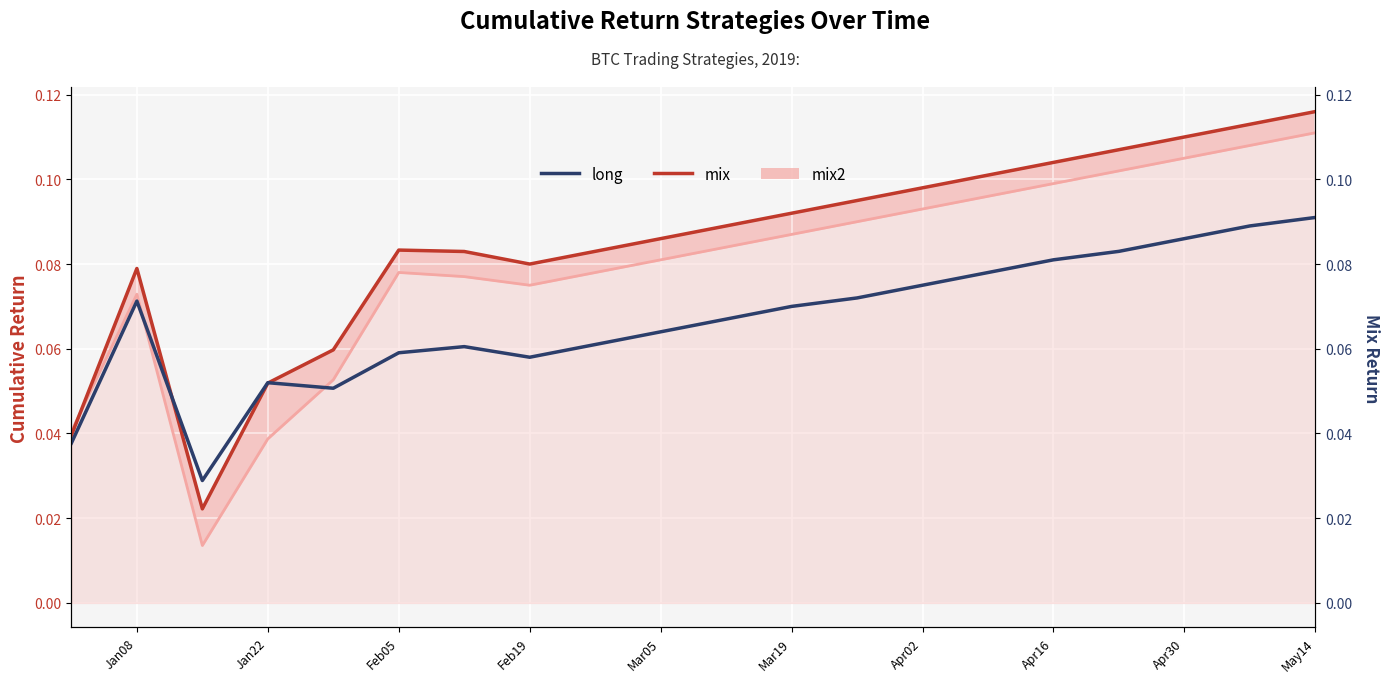

What value does the mix series have at Mar05?

0.1